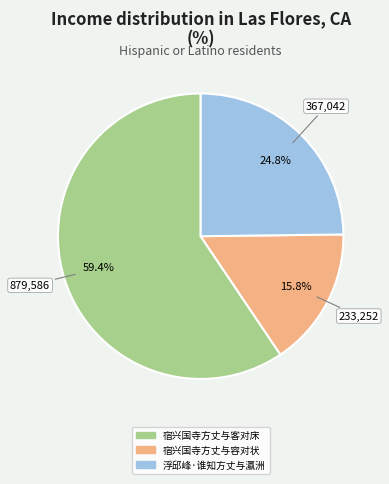

To the nearest percent, what percentage of the pie is 宿兴国寺方丈与客对床?

59%